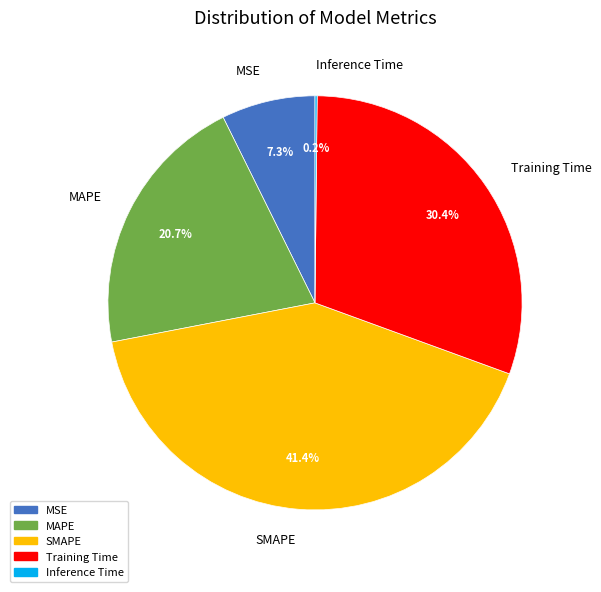

Which slice is the largest?

SMAPE